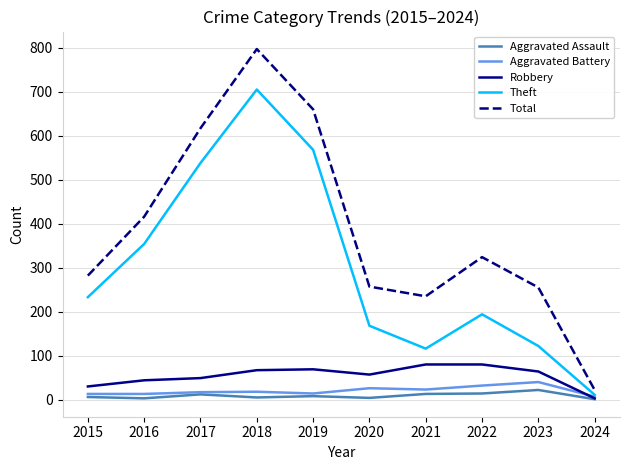

At which category does the chart reach its peak across all series?

2018